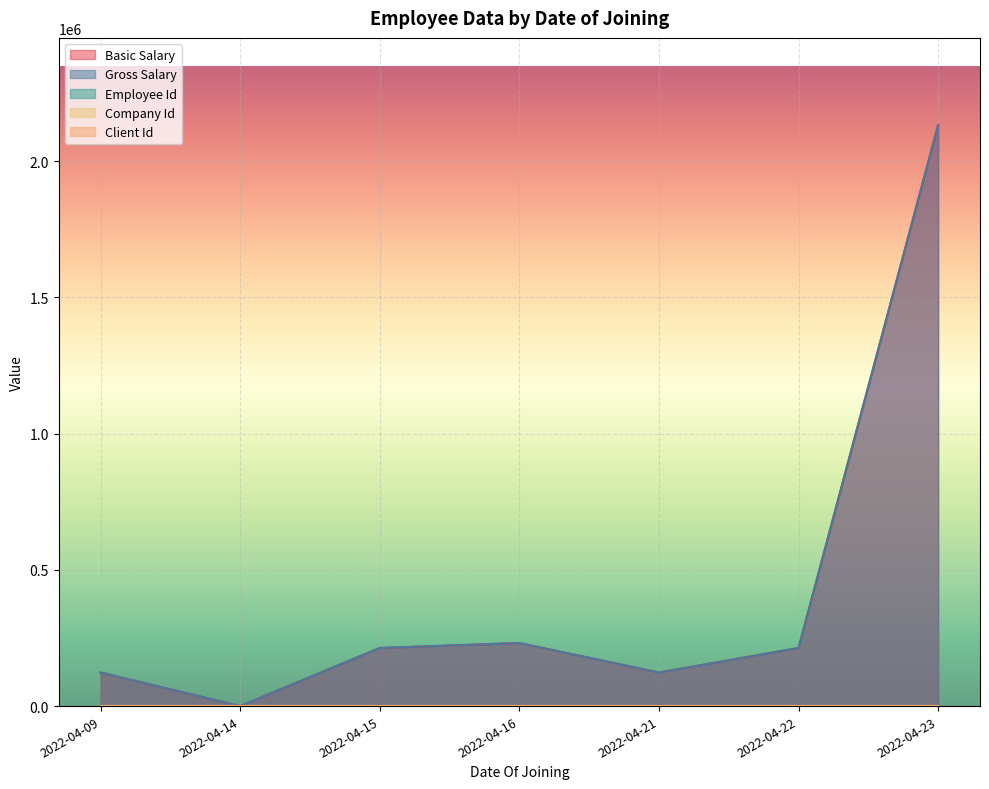

Which series has the largest range (max minus min)?

Basic Salary